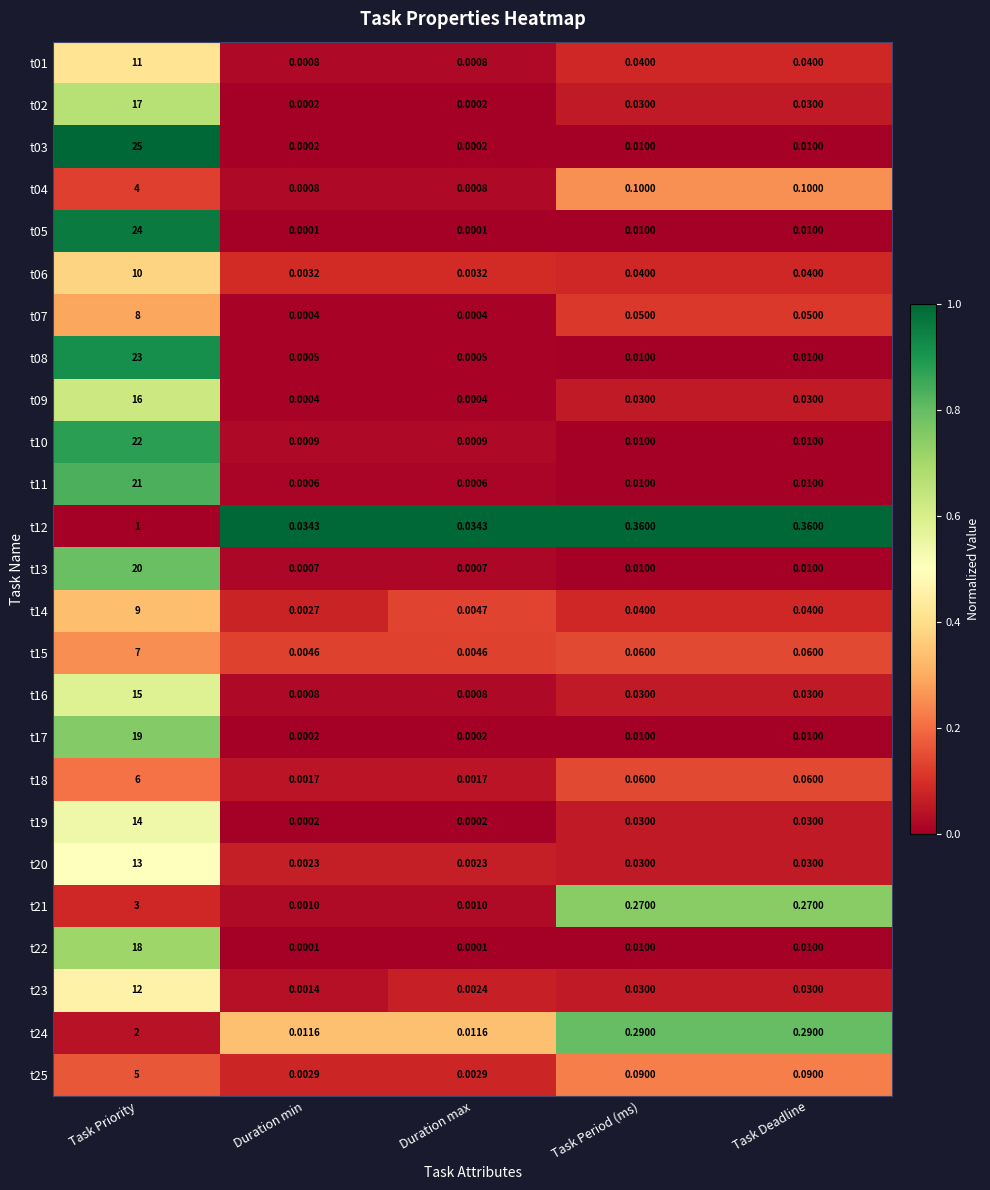

Which category has the highest value in the t08 series?

Task Priority